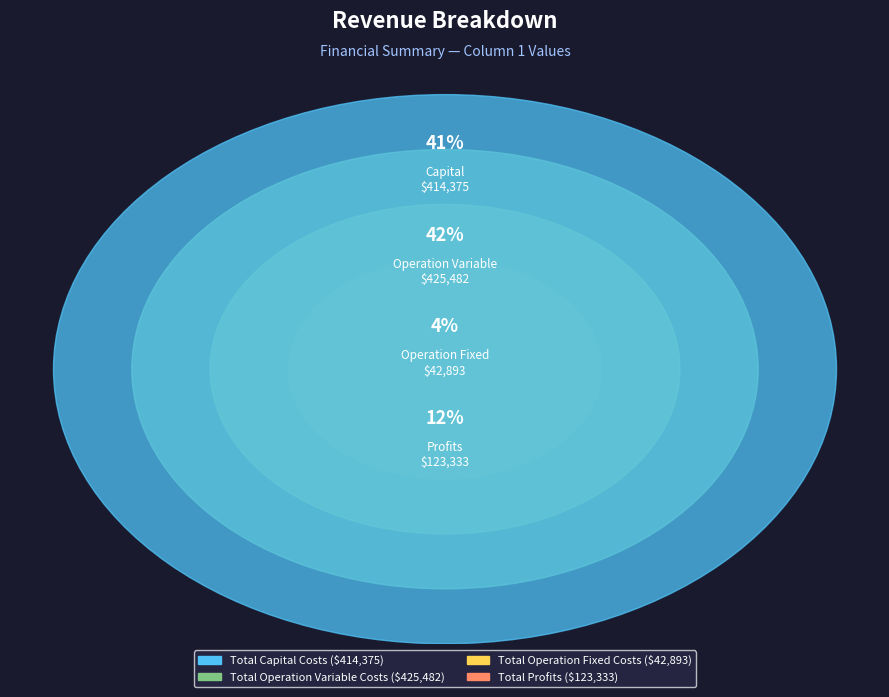

How many slices are in this pie chart?

4